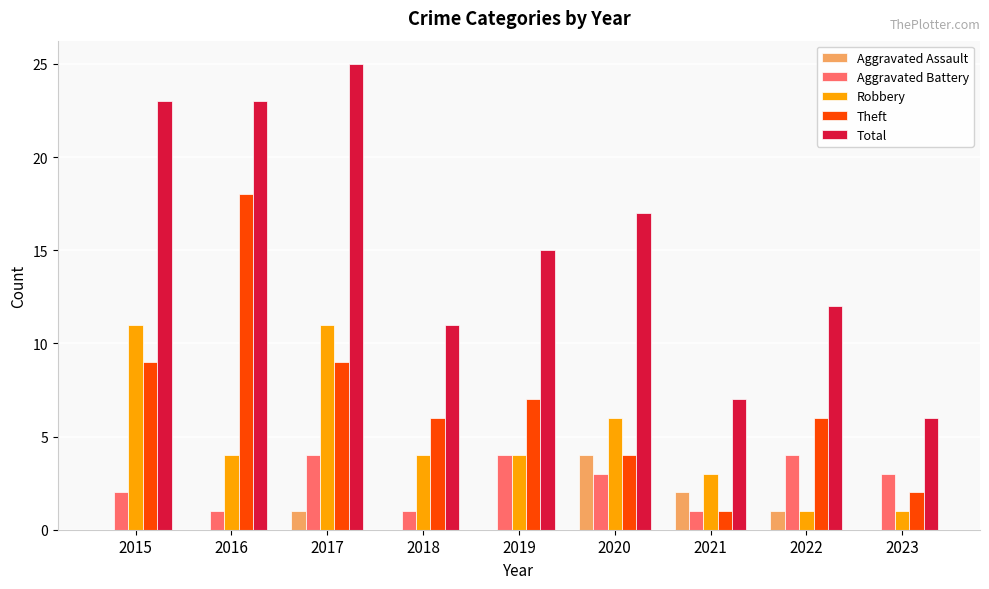

Reading right to left, transcribe all the data shown in this chart.

Aggravated Assault: 0	1	2	4	0	0	1	0	0
Aggravated Battery: 3	4	1	3	4	1	4	1	2
Robbery: 1	1	3	6	4	4	11	4	11
Theft: 2	6	1	4	7	6	9	18	9
Total: 6	12	7	17	15	11	25	23	23